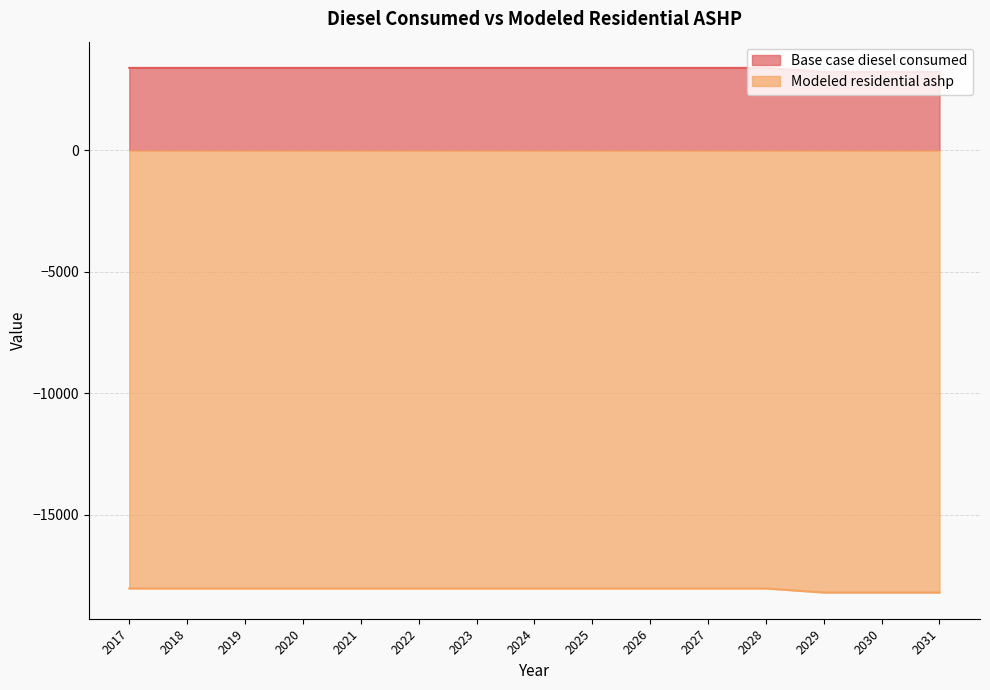

What is the difference between the second highest and second lowest values in the Base case diesel consumed series?

167.4